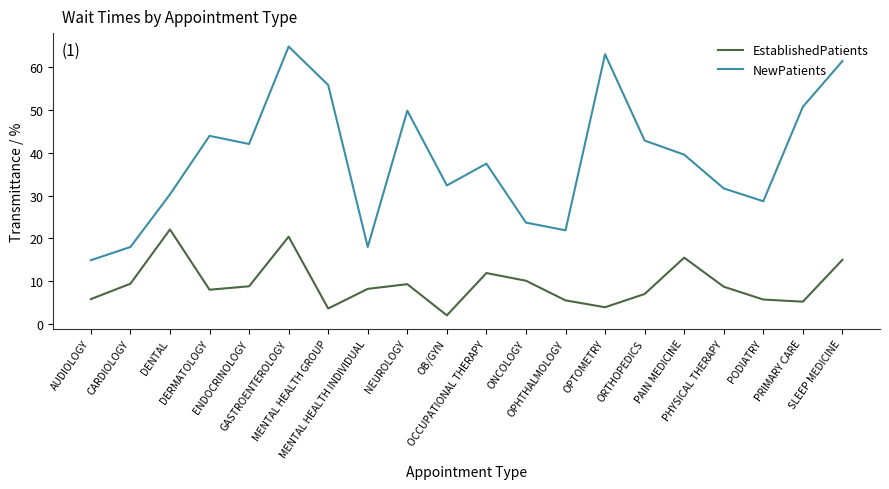

At which category does EstablishedPatients reach its first local valley?

DERMATOLOGY